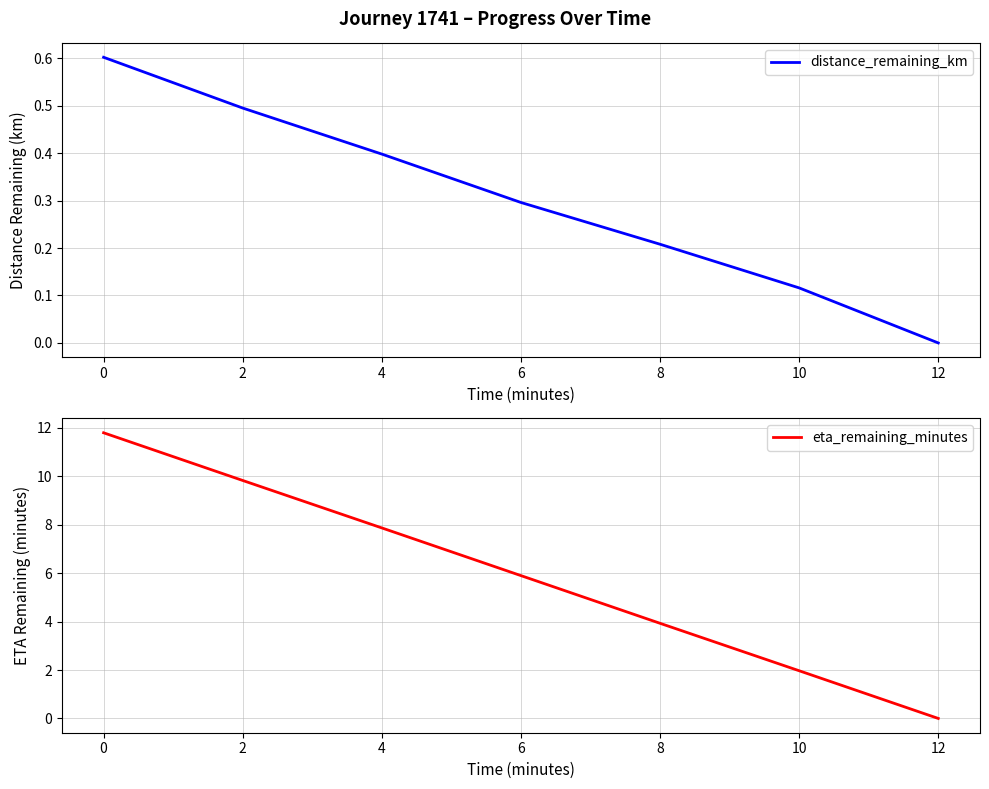

Rank the categories by distance_remaining_km value from highest to lowest.

0, 2, 4, 6, 8, 10, 12